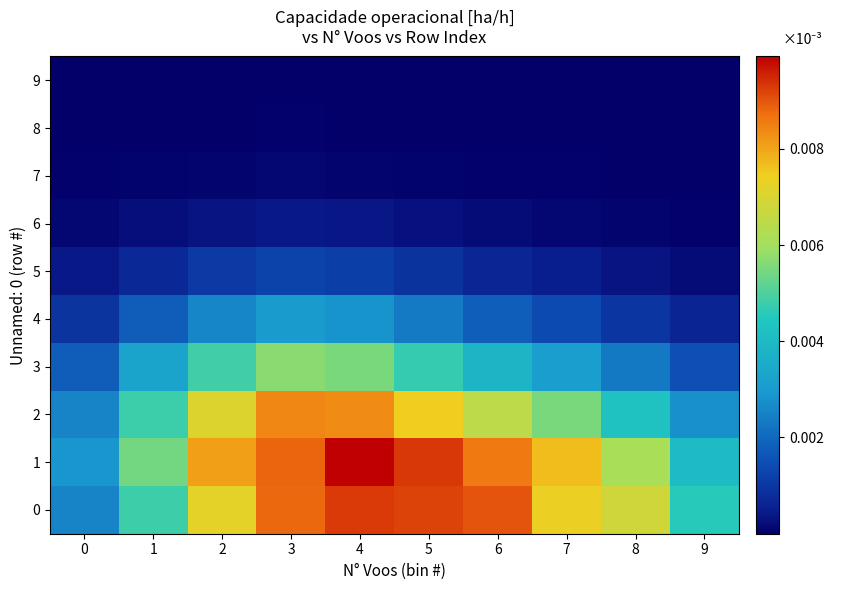

List the series in order of their peak value, highest first.

1, 0, 2, 3, 4, 5, 6, 7, 8, 9